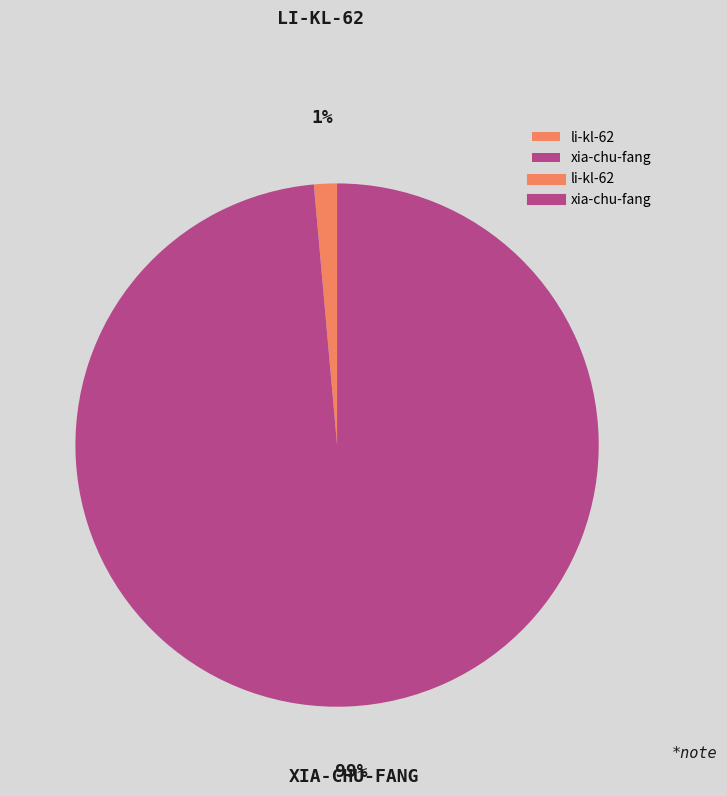

How many segments does this pie chart have?

2